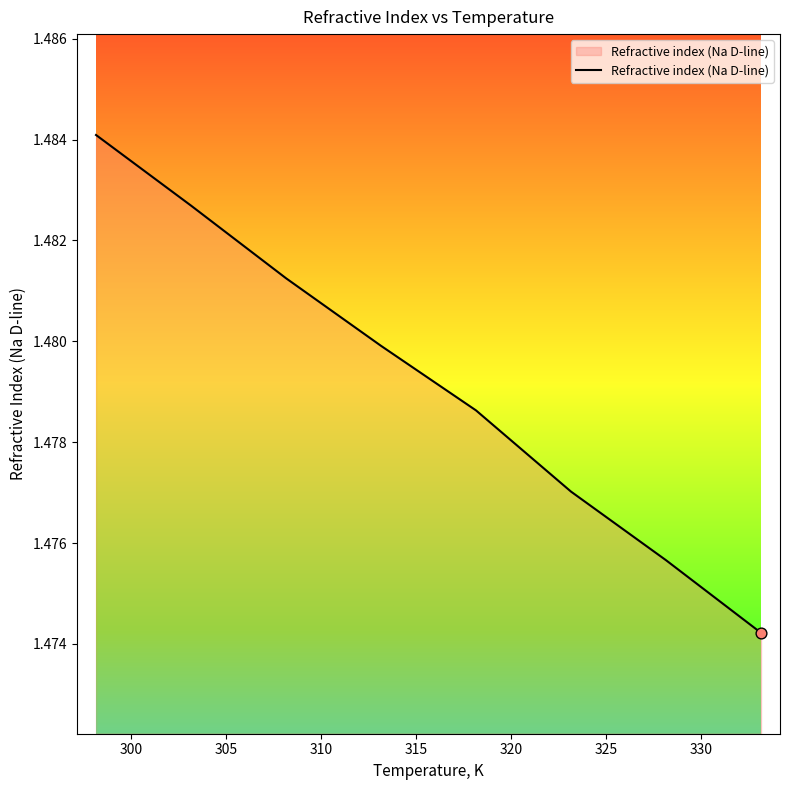

True or false: there are more than 1 points higher than both neighbors.

False